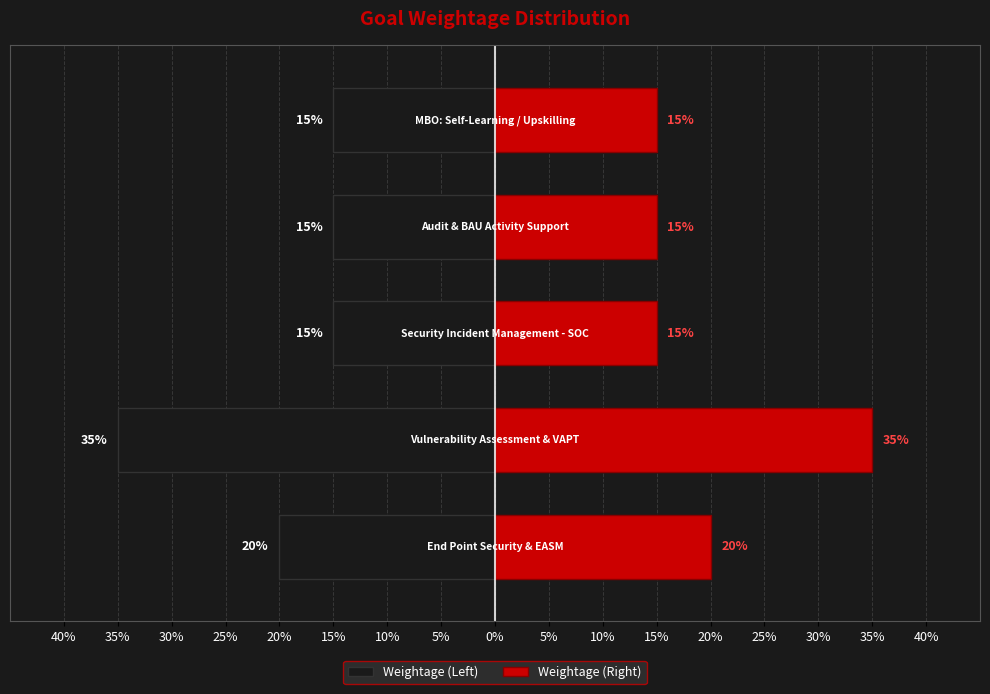

How many bars are there in total?

10